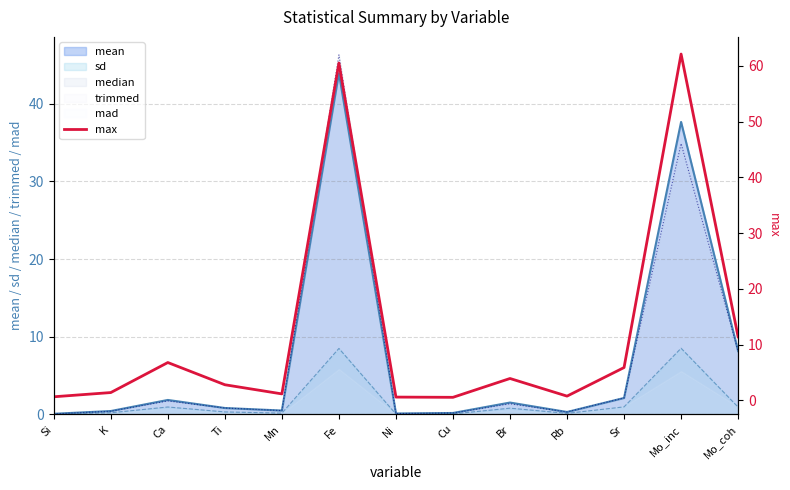

What is the greatest value displayed?

62.1